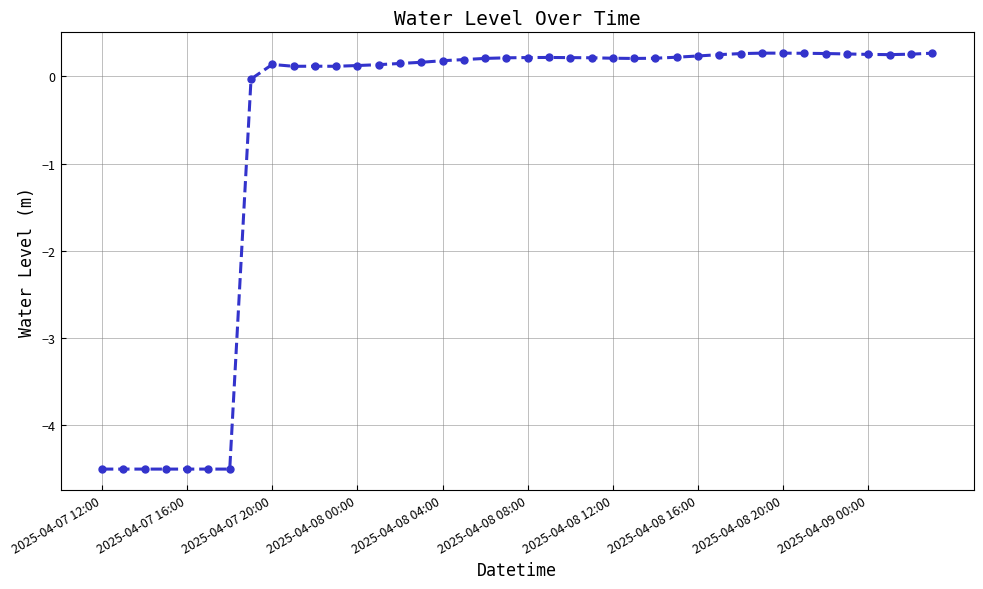

What is the greatest value displayed?

0.3